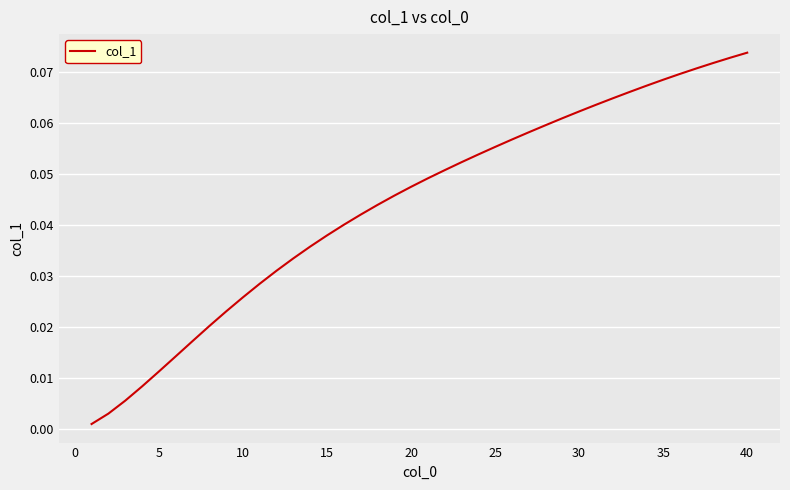

Which category has the highest value across all series?

40